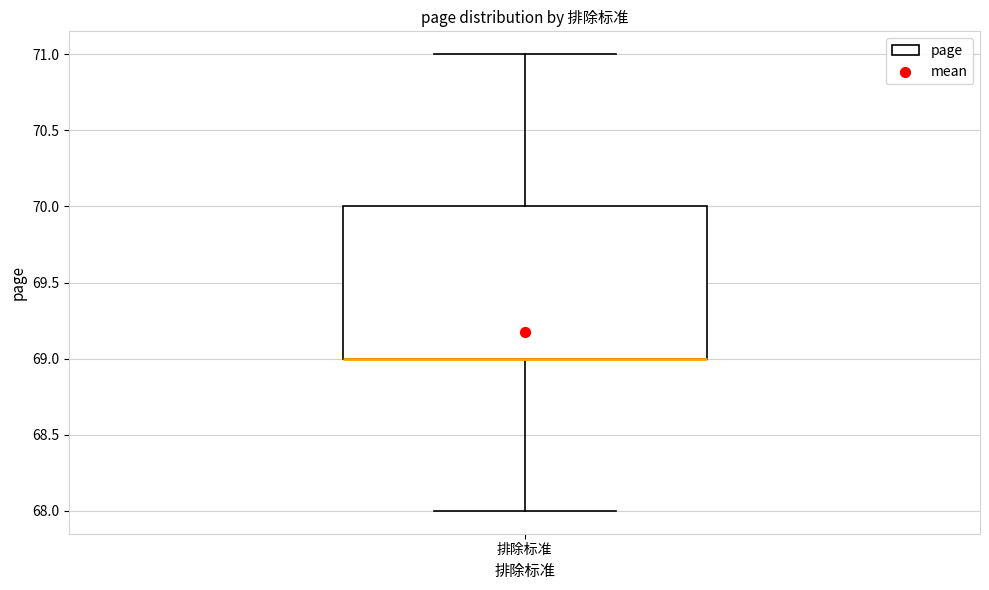

Where does the lower whisker of the box for 排除标准 end on the y-axis? The values are not printed on the chart, so give them approximately, as read against the axis.

68